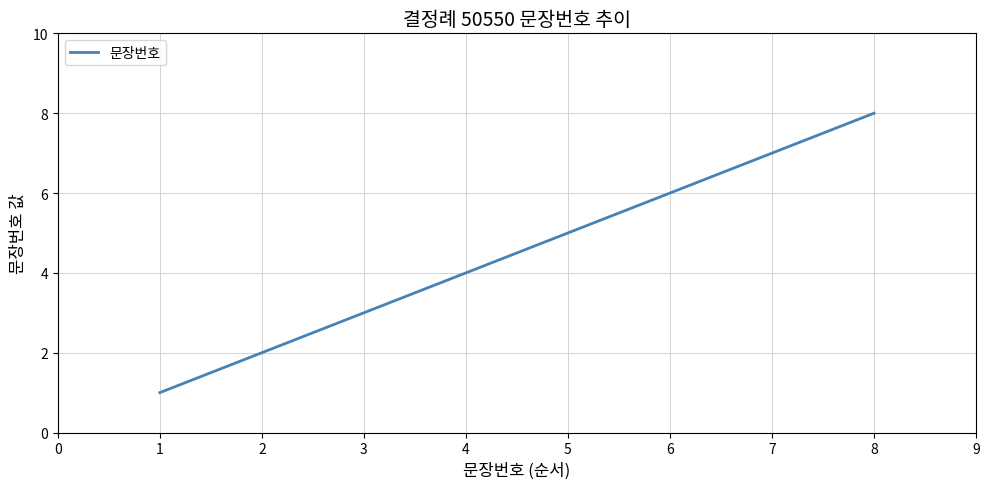

Rank the categories by value from lowest to highest.

1, 2, 3, 4, 5, 6, 7, 8